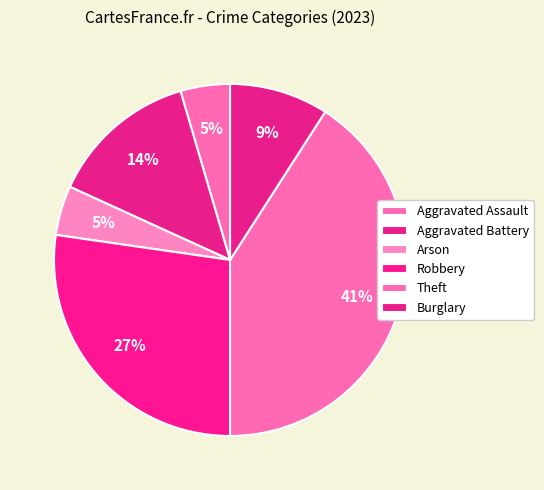

What percentage is NOT represented by Burglary?

90.9%